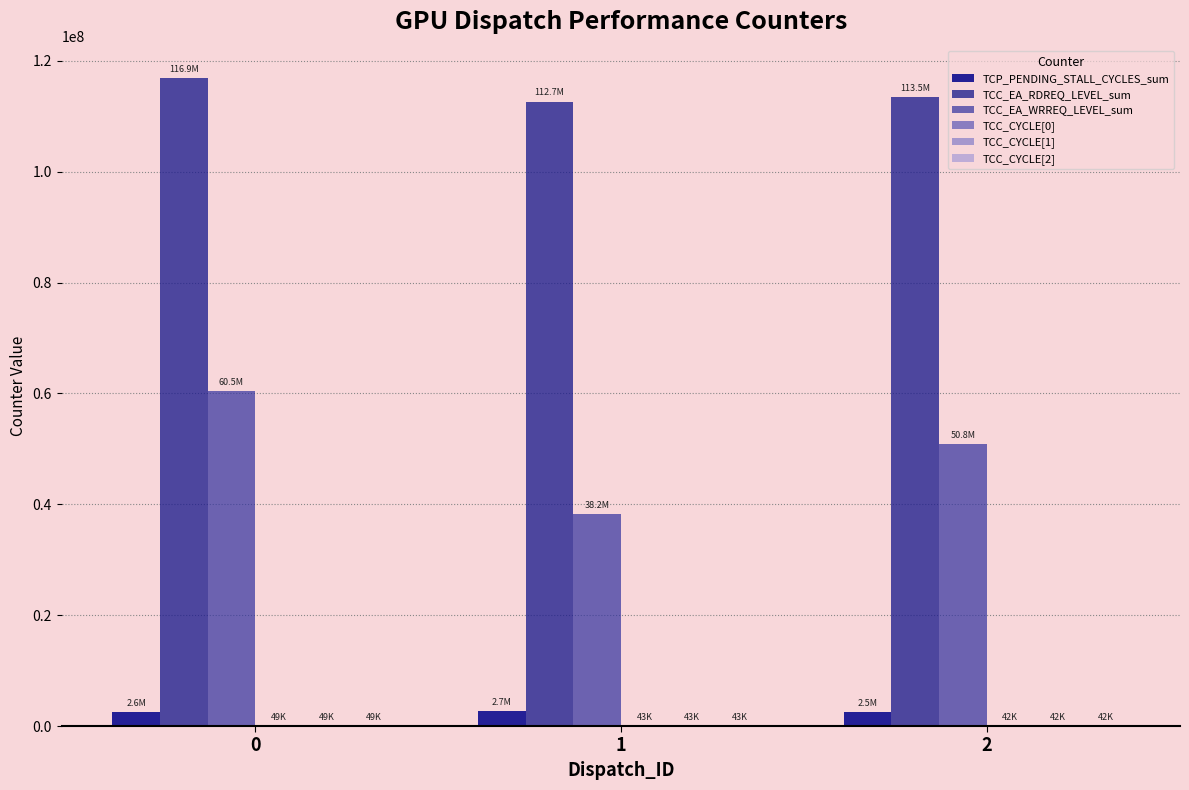

How many groups of bars are there?

3